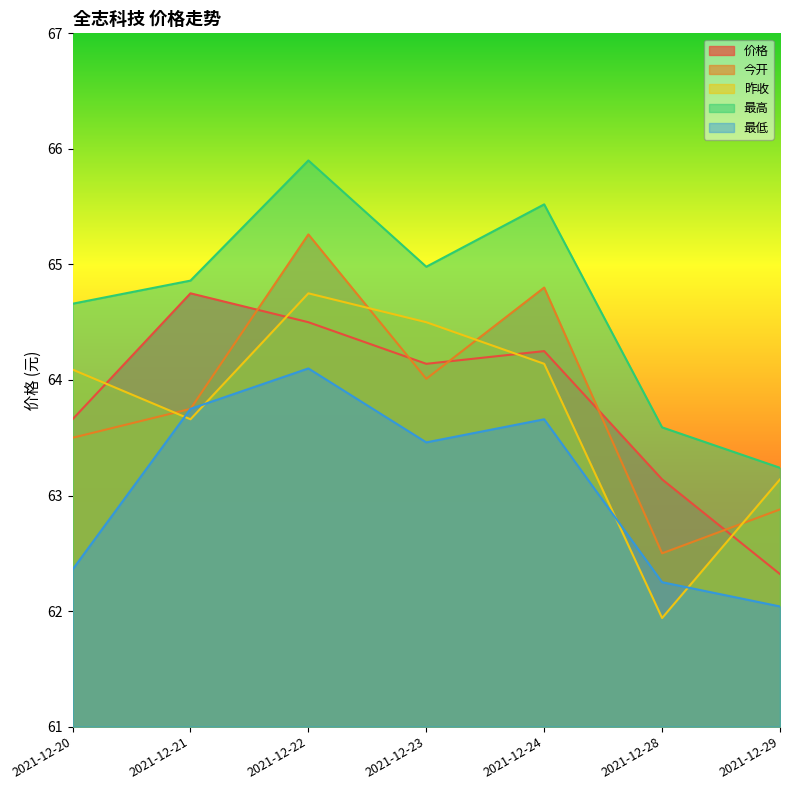

At which category does the chart reach its peak across all series?

2021-12-22